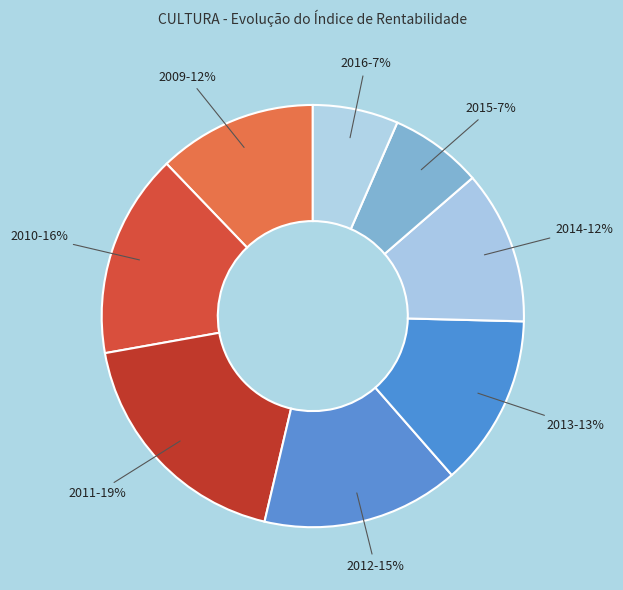

Which slice is the largest?

2011